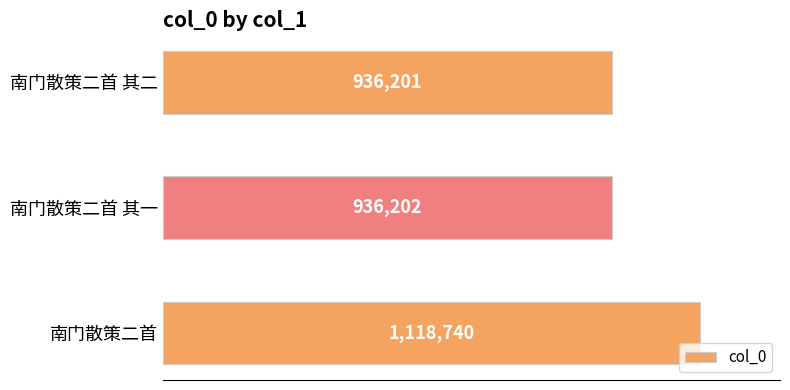

What is the maximum value shown in the chart?

1118740